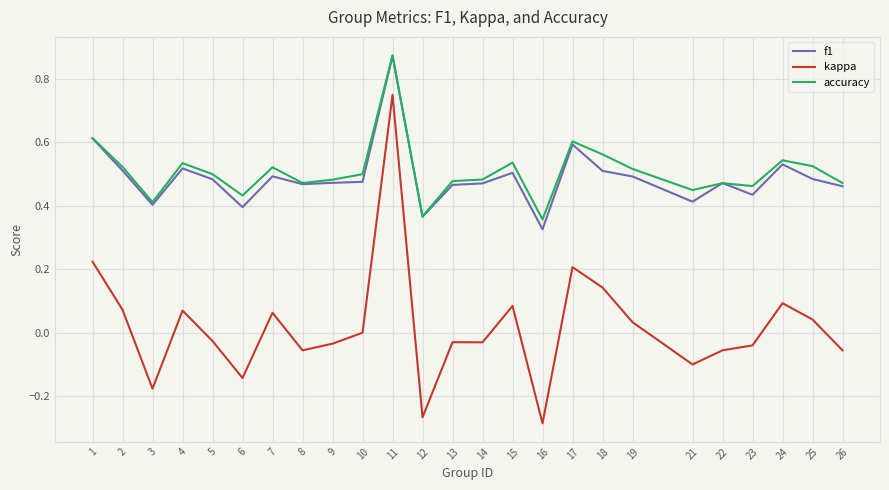

Rank the series at 18 from lowest to highest value.

kappa, f1, accuracy